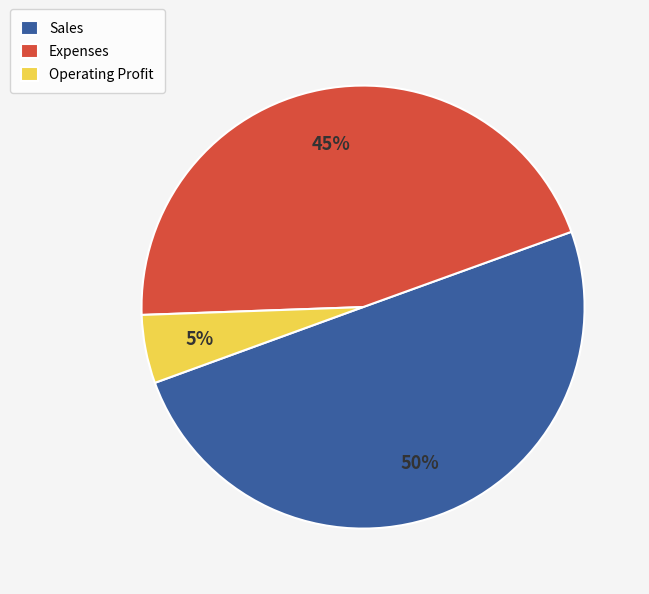

What is the largest slice in the pie chart?

Sales